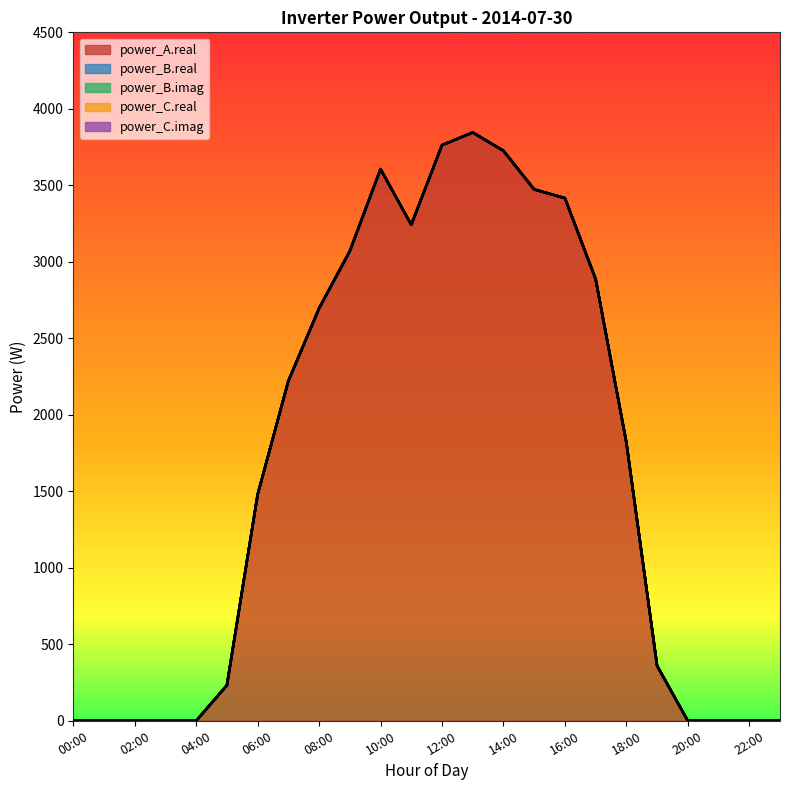

At which category does the chart reach its peak across all series?

13:00